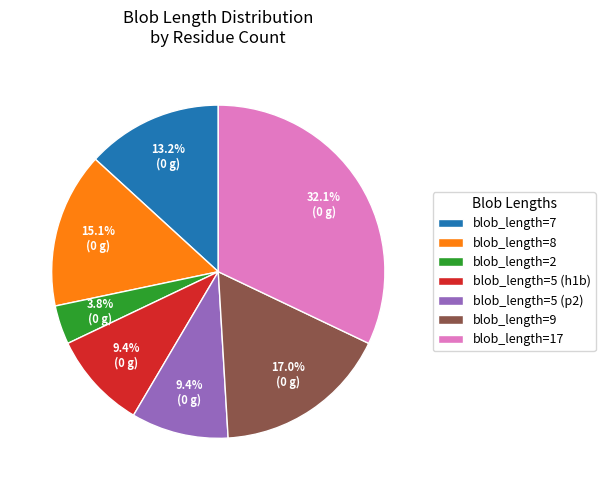

Is there any slice that represents more than half of the pie?

No